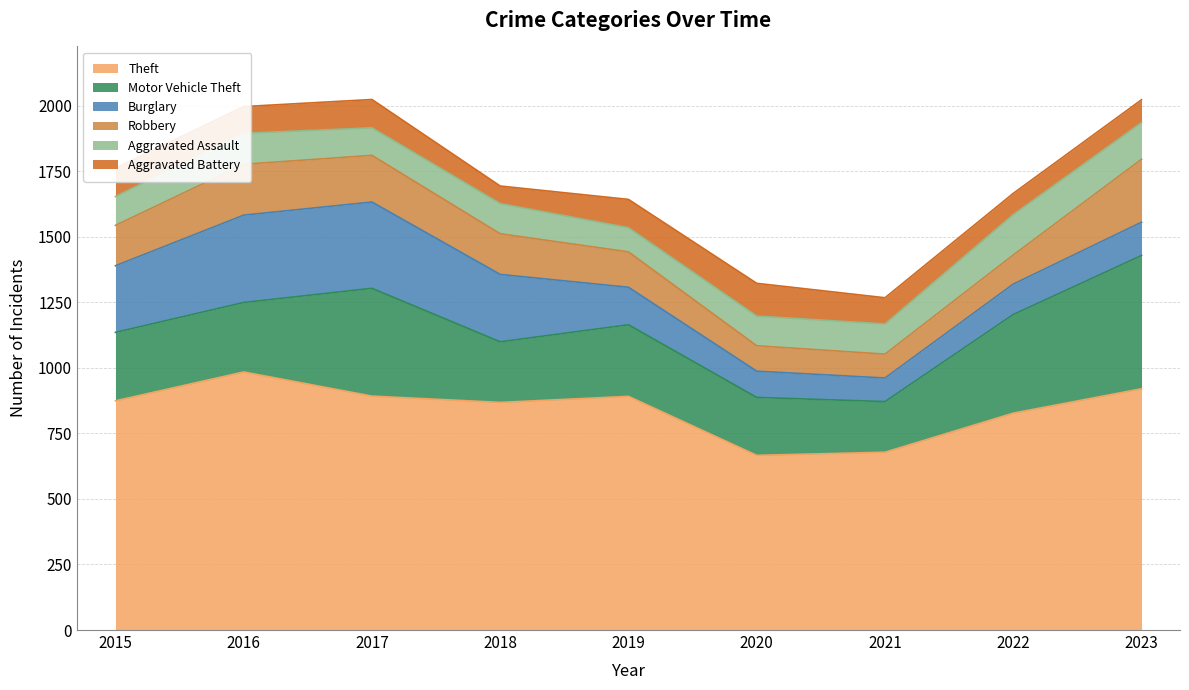

What is the value of the Motor Vehicle Theft point at the 1st from the left?

261